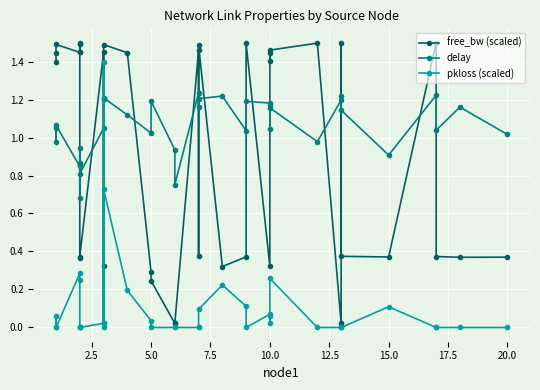

What are all the series names shown in the legend?

free_bw (scaled), delay, pkloss (scaled)